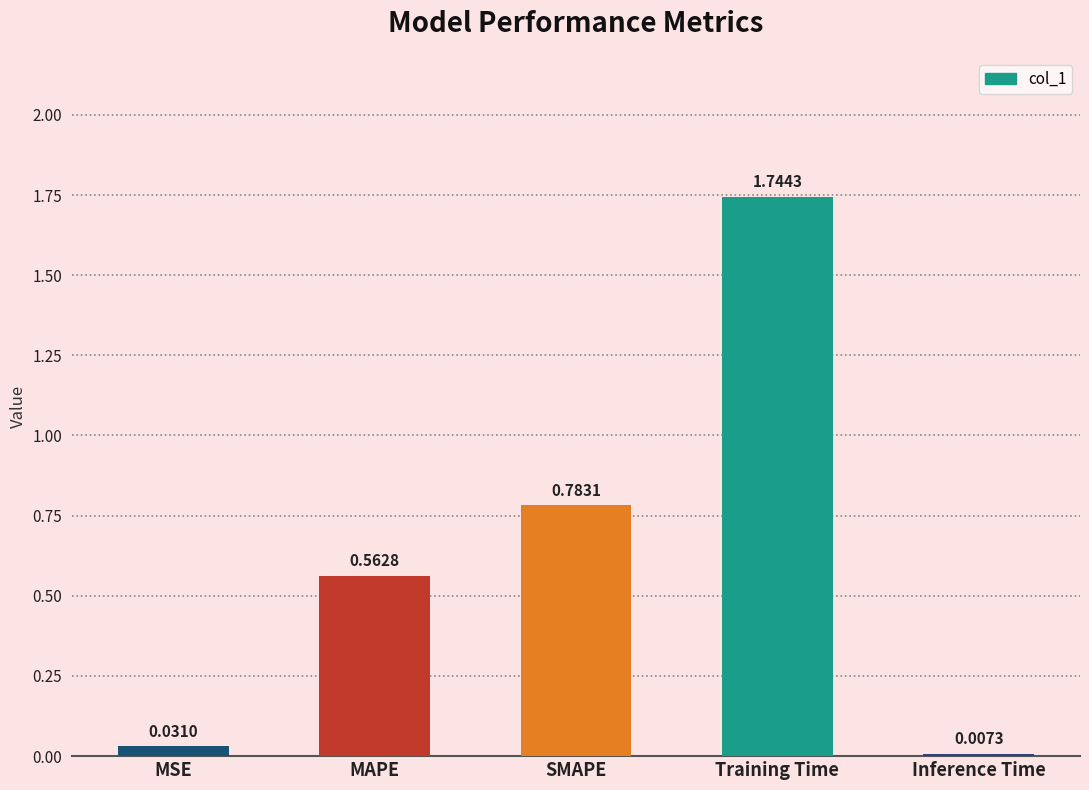

What is the sum of the values at MSE and Training Time?

1.8